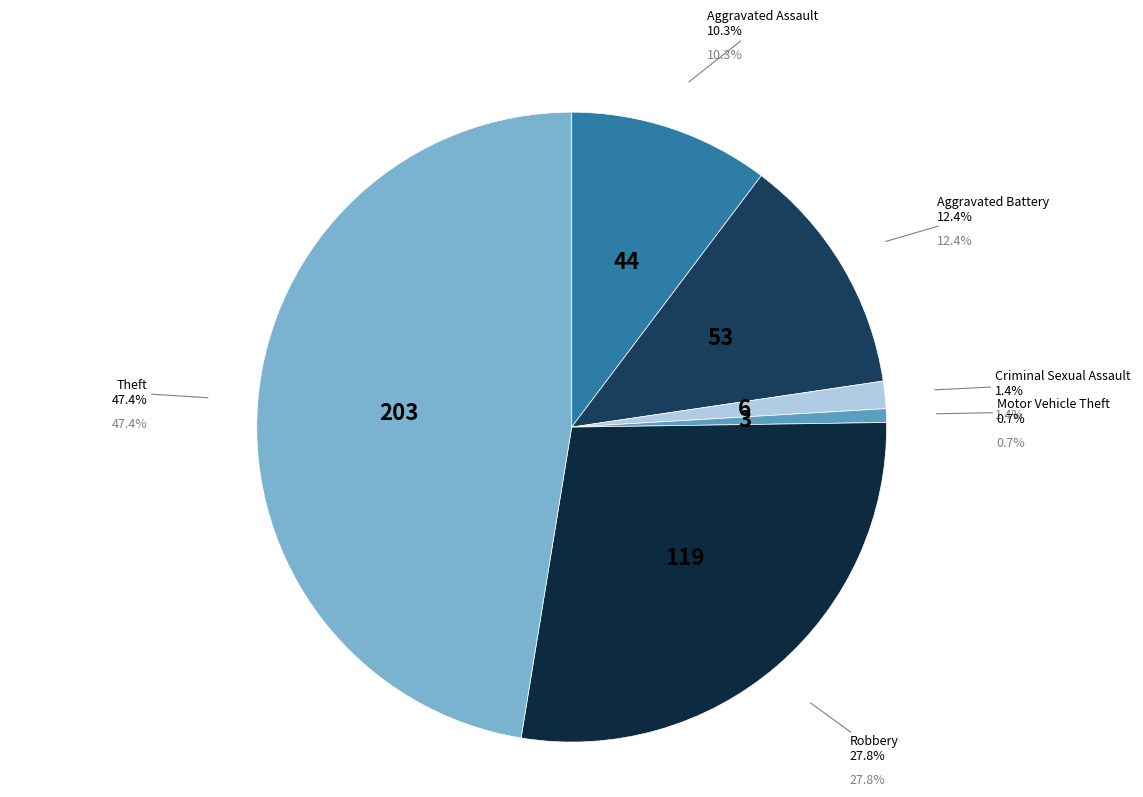

How many slices are in this pie chart?

6